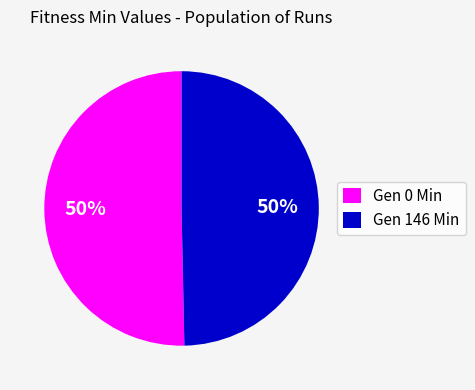

To the nearest percent, what is the average slice percentage?

50%